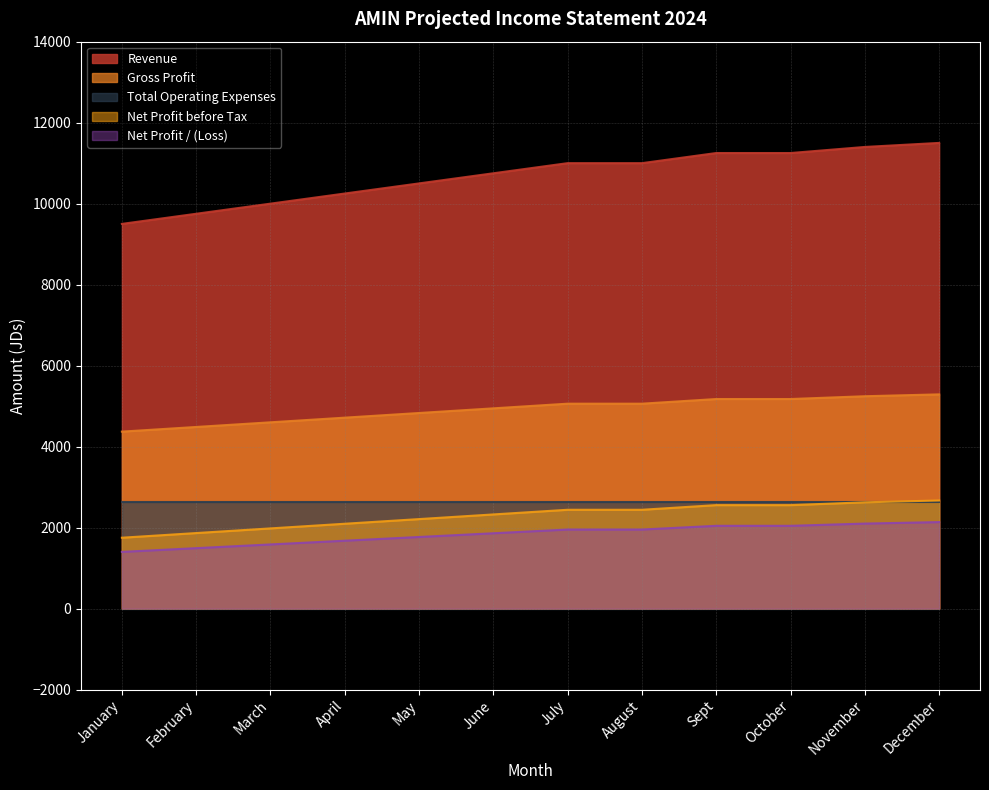

What is the value of the Net Profit / (Loss) point at the 8th from the left?

1952